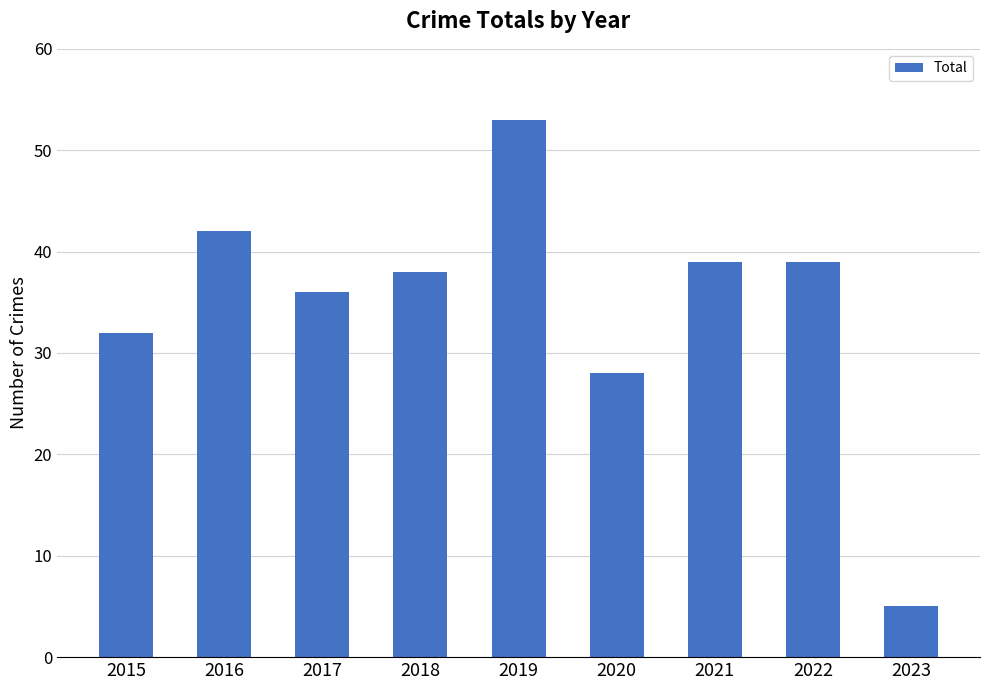

Reading left to right, extract all data points from this chart.

2015=32	2016=42	2017=36	2018=38	2019=53	2020=28	2021=39	2022=39	2023=5